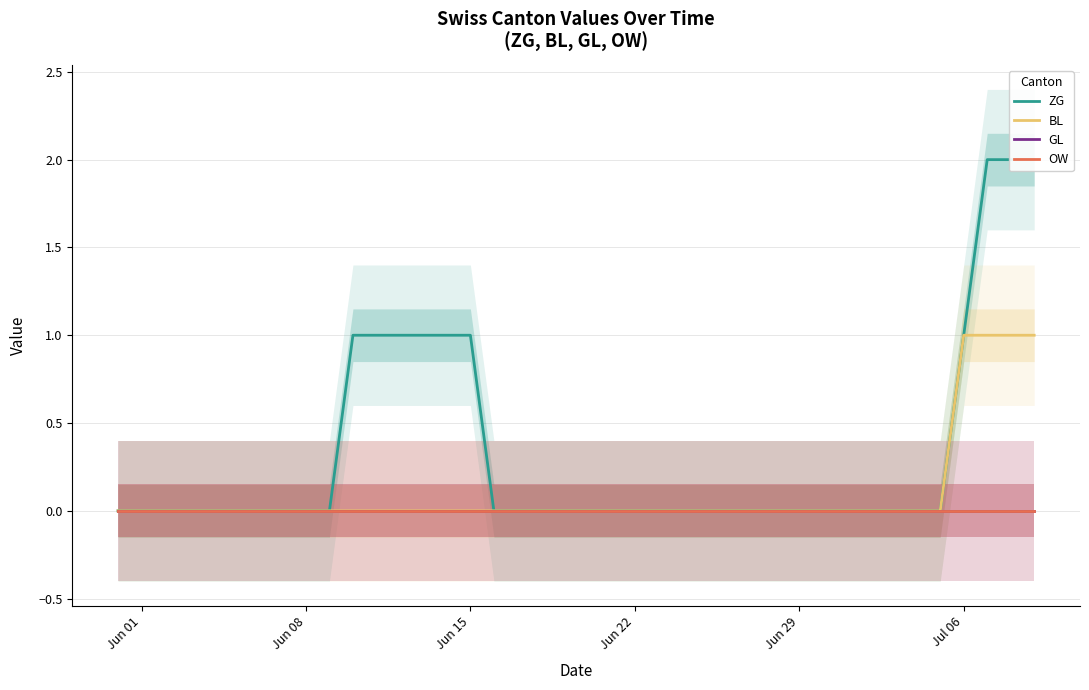

What are all the series names shown in the legend?

ZG, BL, GL, OW